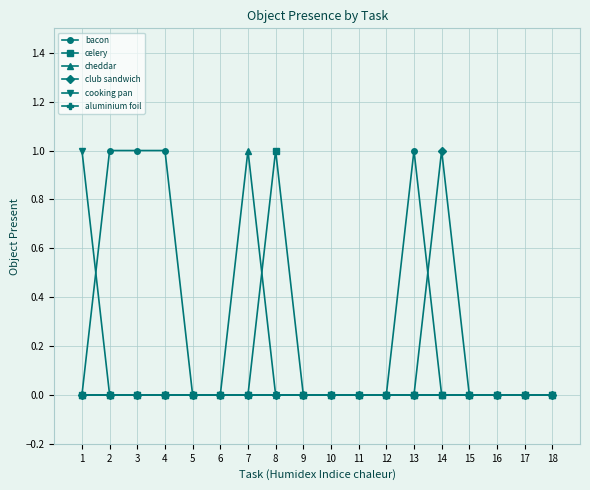

Does the chart display data point markers on the line(s)?

Yes